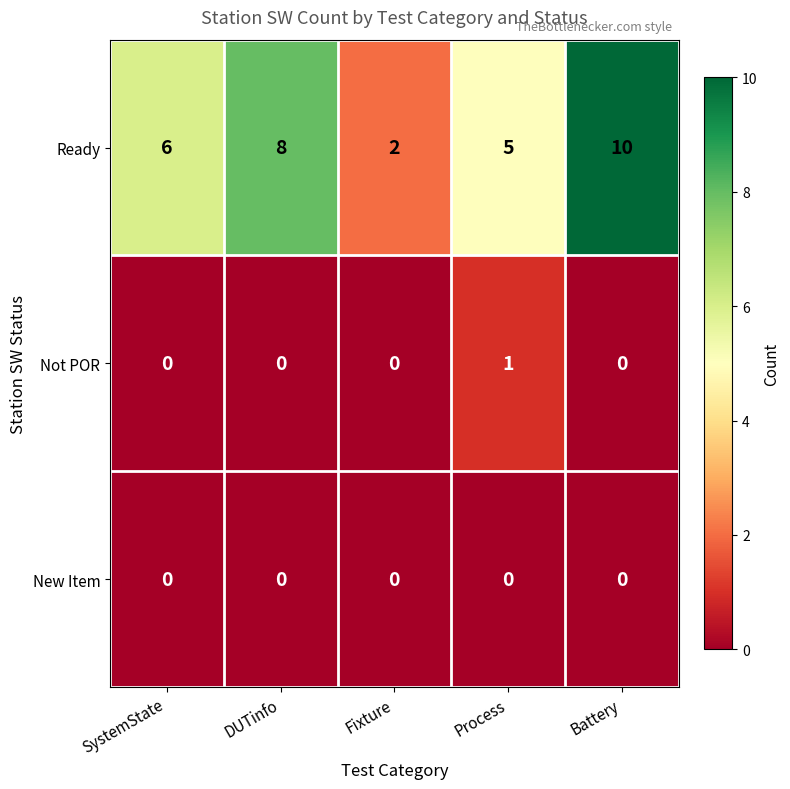

Which series has the largest range (max minus min)?

Ready